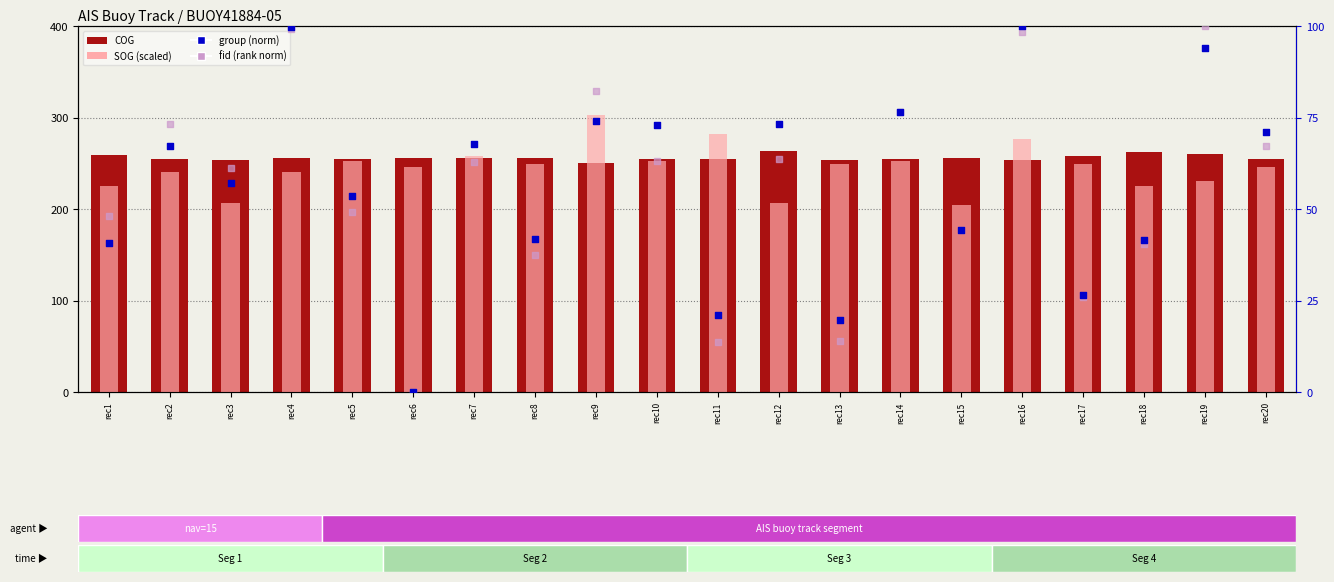

At which category is the sum across all series the highest?

rec16